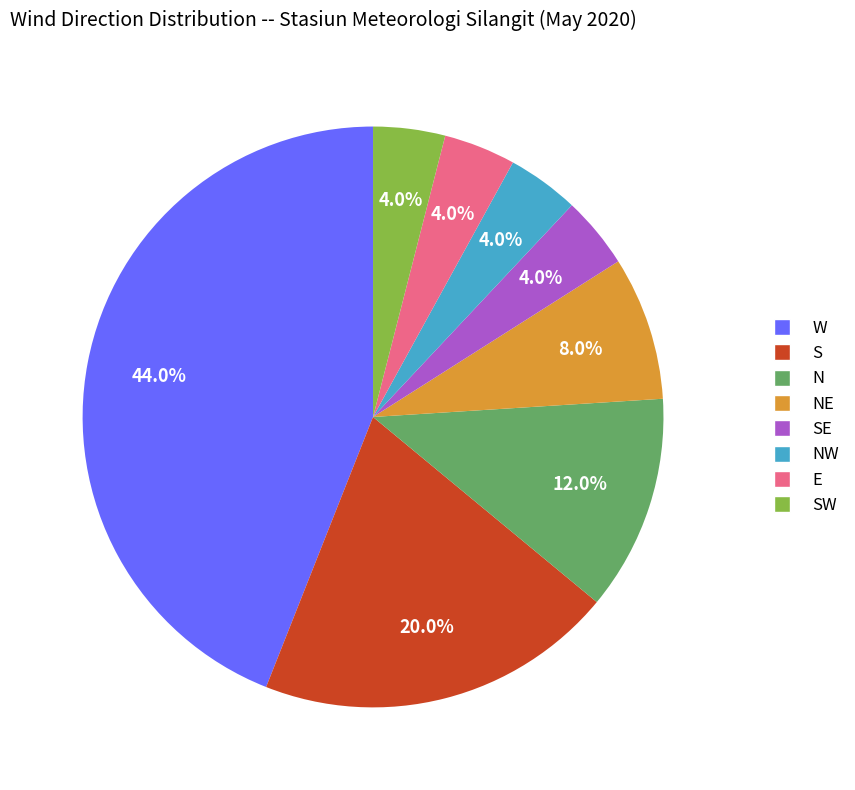

Is there a majority slice in this chart?

No